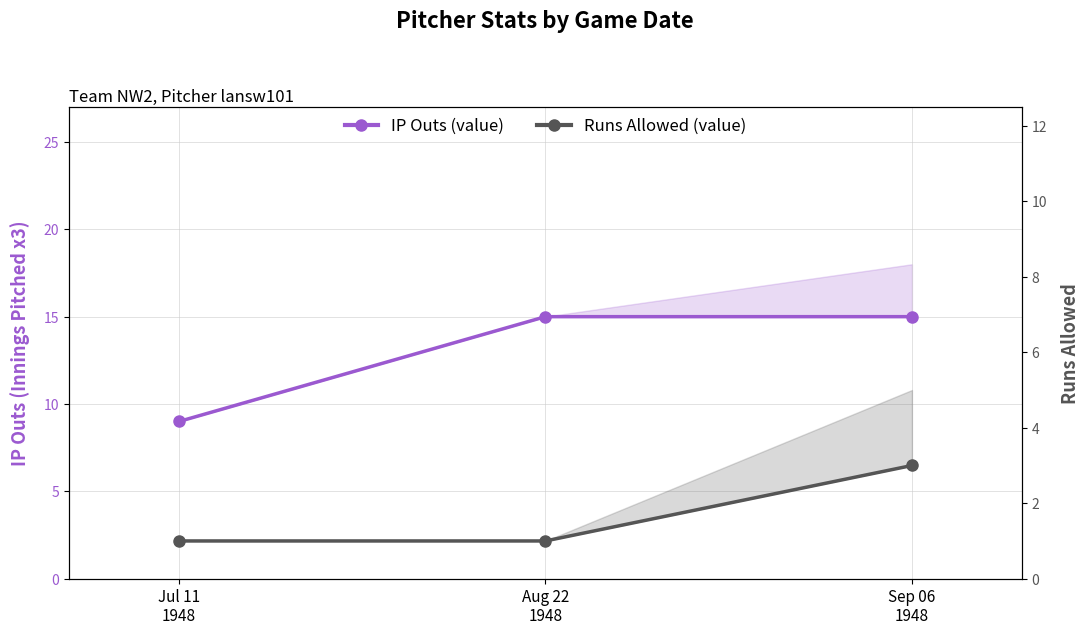

Is this an area chart (filled region under the line)?

No